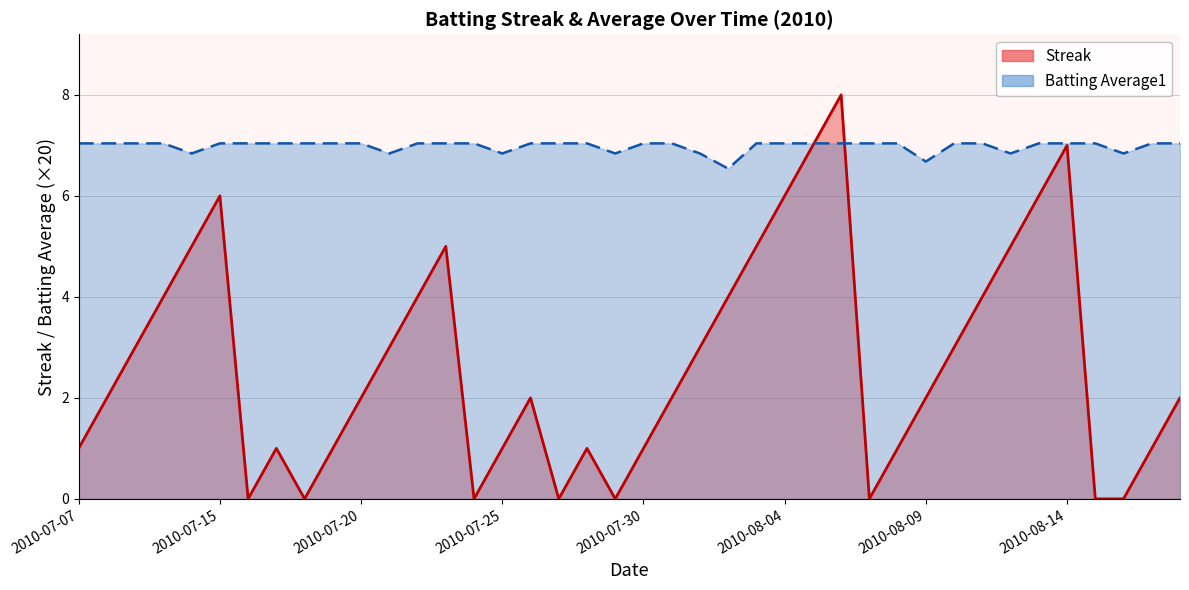

Where is Streak nearest to the value 4?

2010-07-10